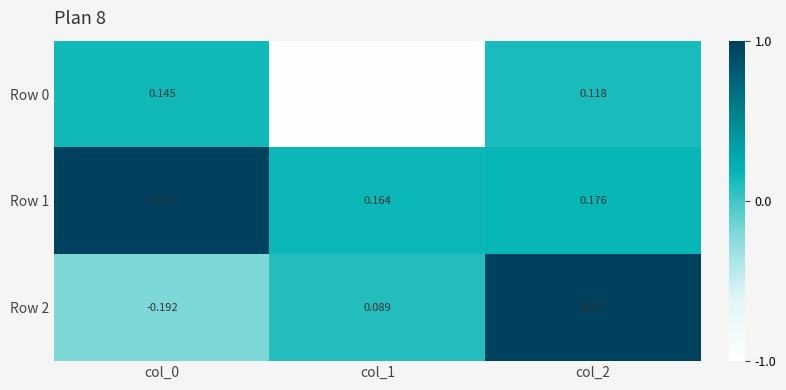

Which series has the largest range (max minus min)?

Row 2